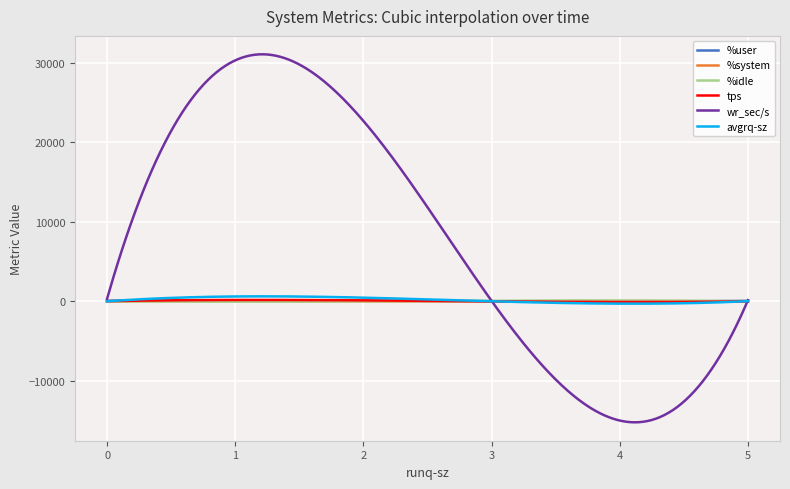

Which series has the largest range (max minus min)?

wr_sec/s